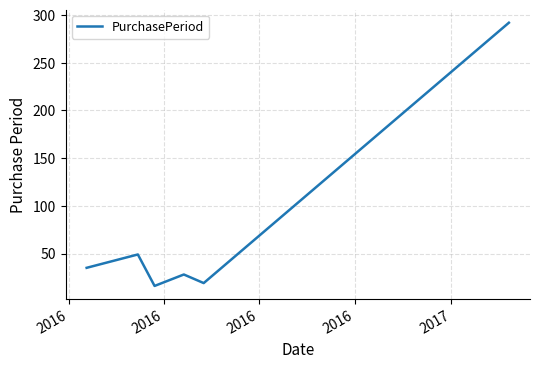

What is the greatest value displayed?

292